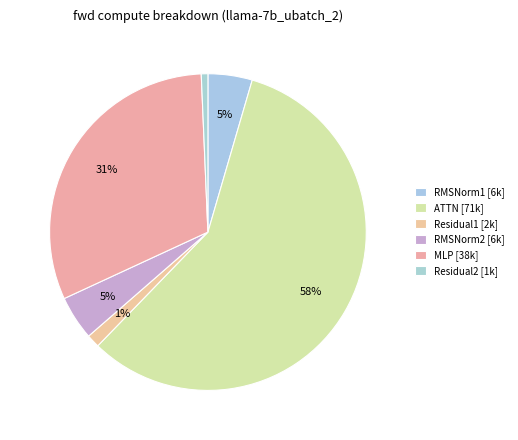

To the nearest percent, what percentage of the pie is RMSNorm1?

5%